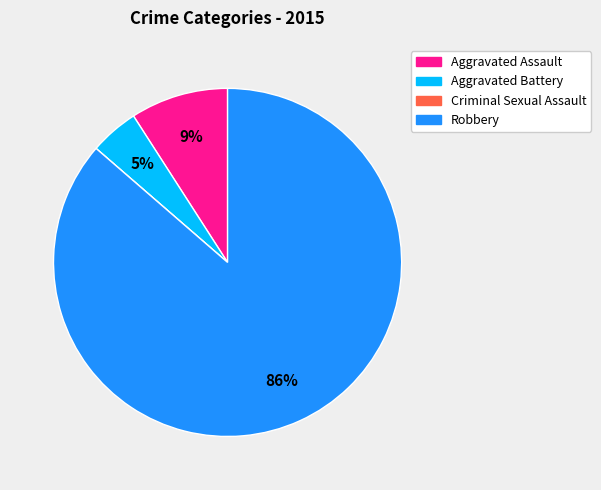

Which has a higher value, Aggravated Assault or Aggravated Battery?

Aggravated Assault